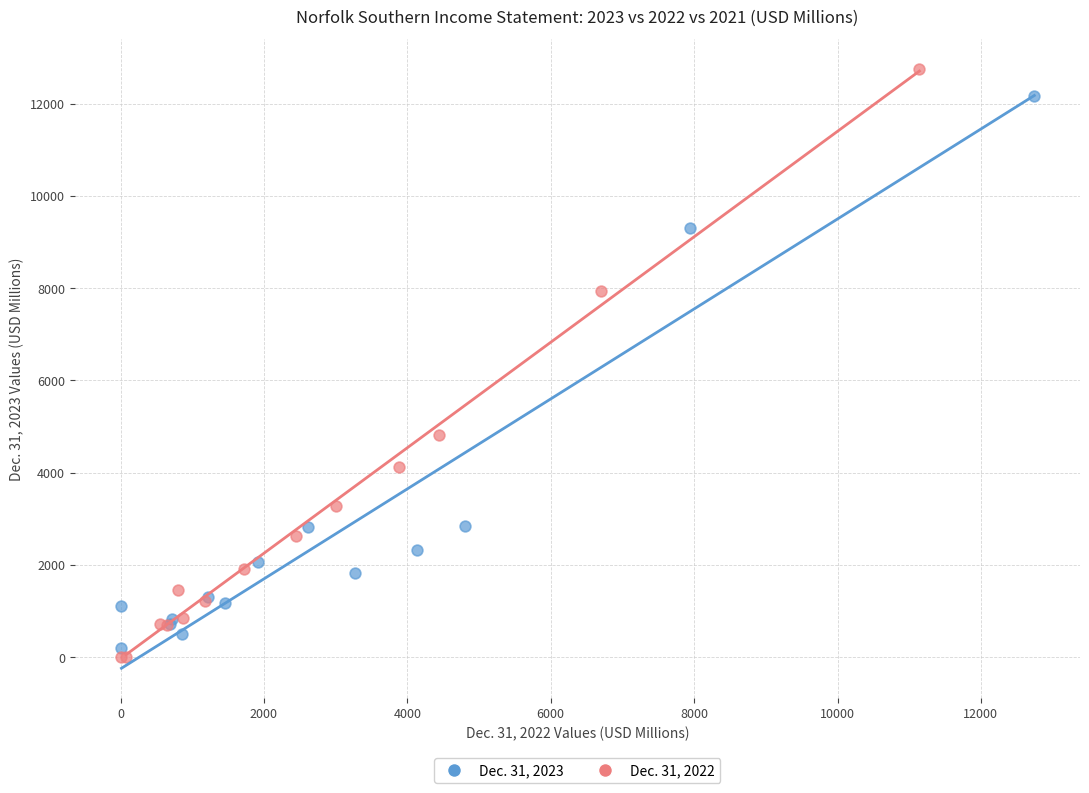

Which series contains the highest Y value?

Dec. 31, 2022